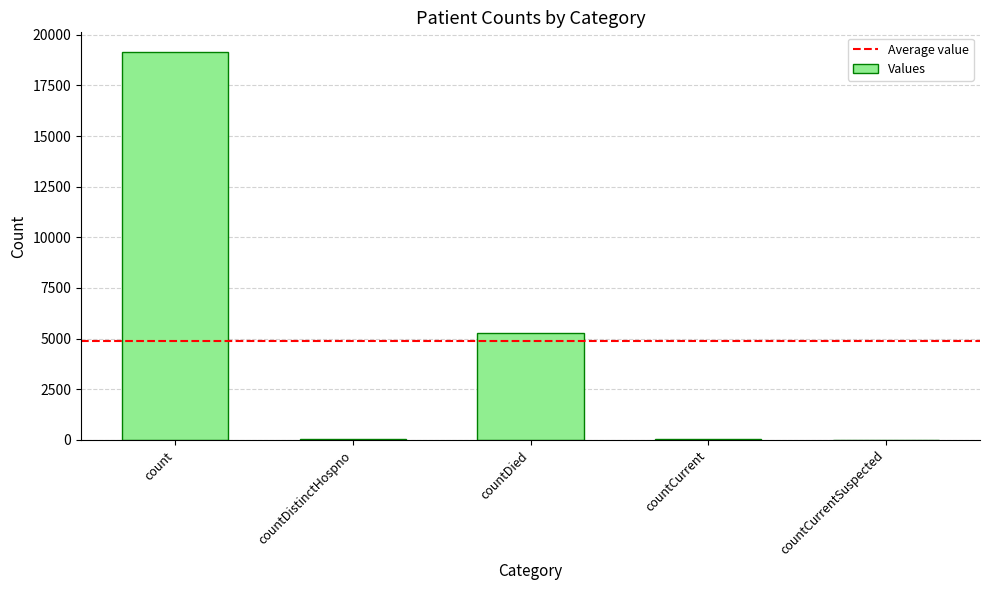

Between countDied and countDistinctHospno, which is larger?

countDied